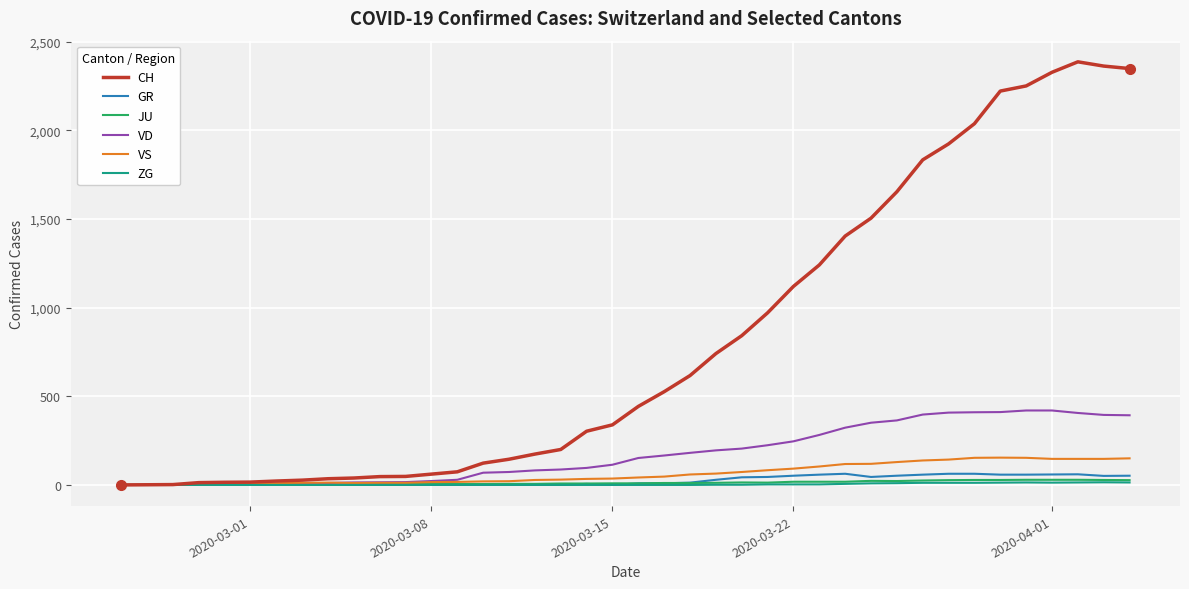

Does the chart display data point markers on the line(s)?

No